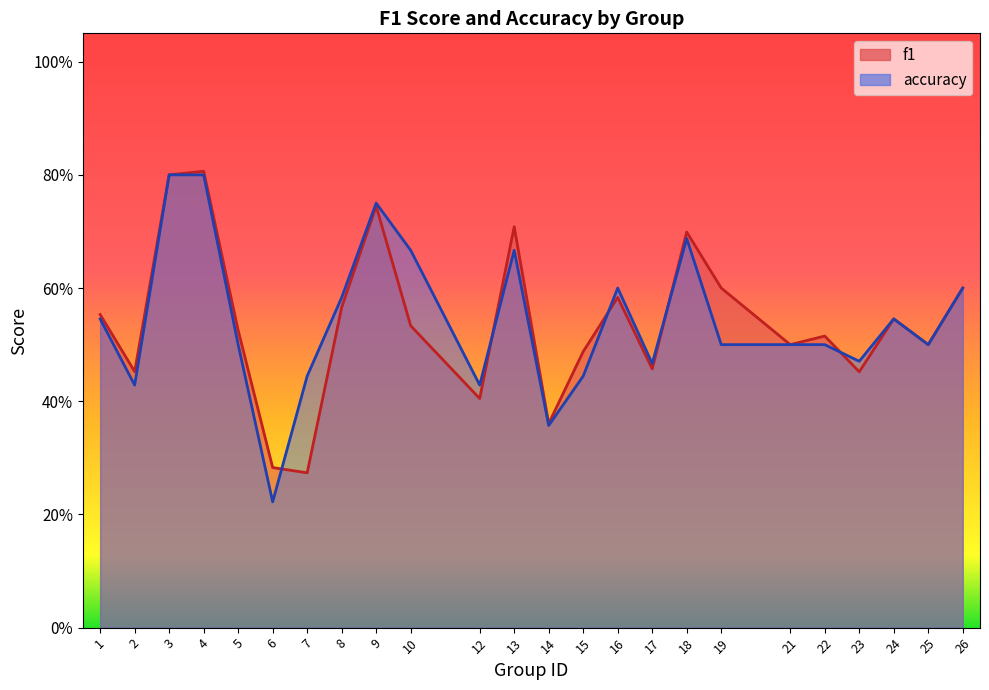

At which category does the chart reach its minimum across all series?

6